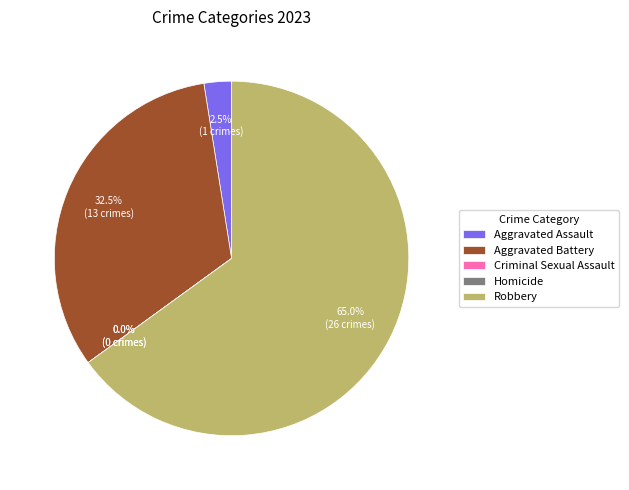

Does any single category account for the majority?

Yes